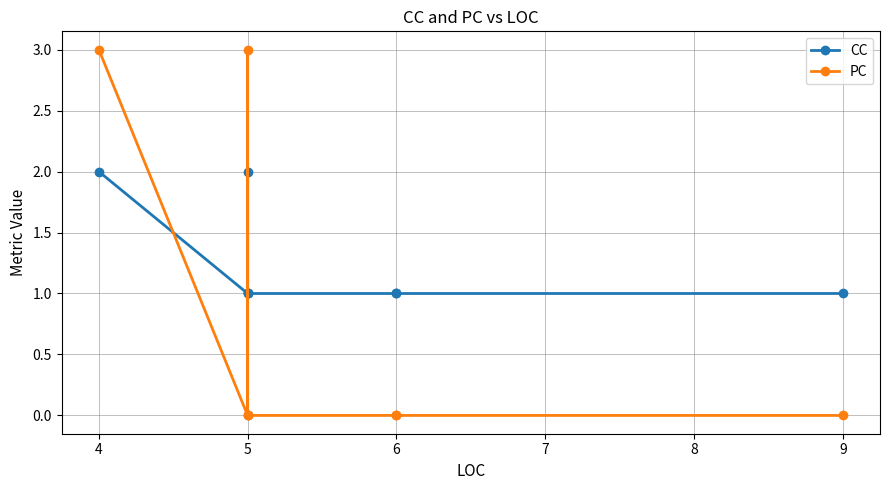

Rank the series by their average value, from highest to lowest.

CC, PC